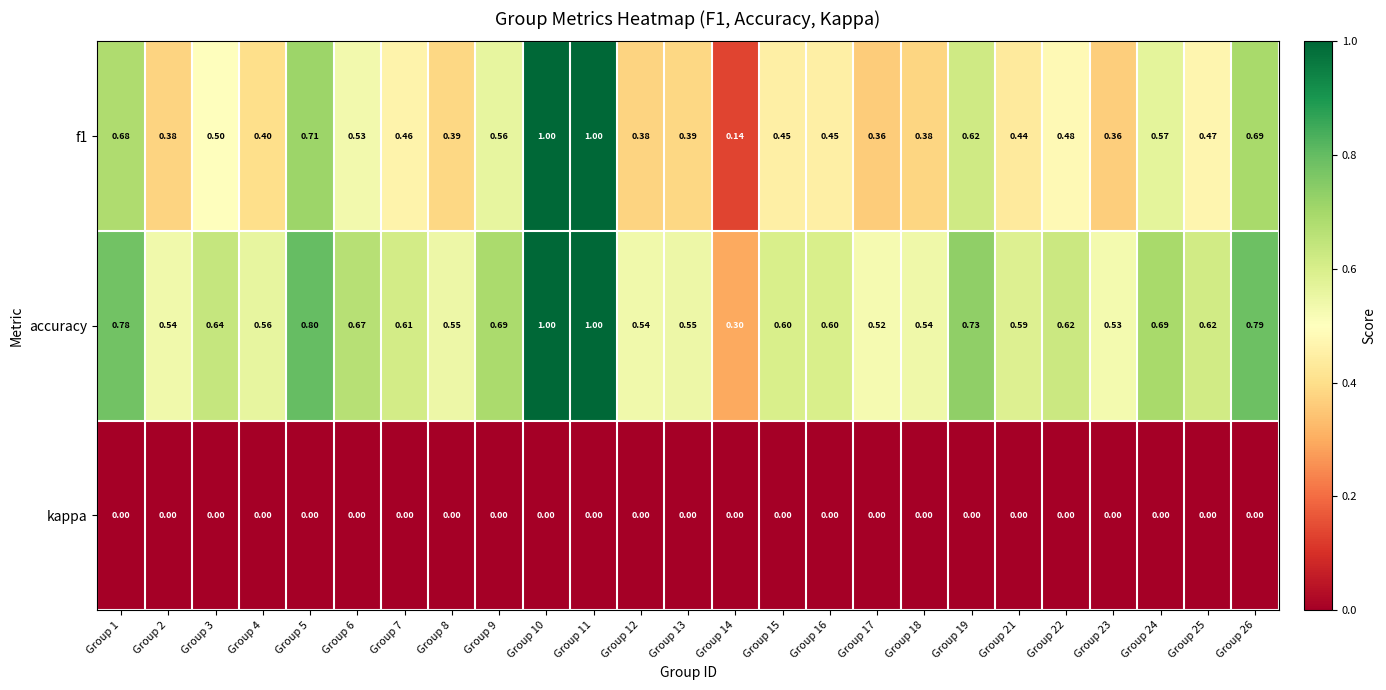

Which series has the largest total across all categories?

accuracy